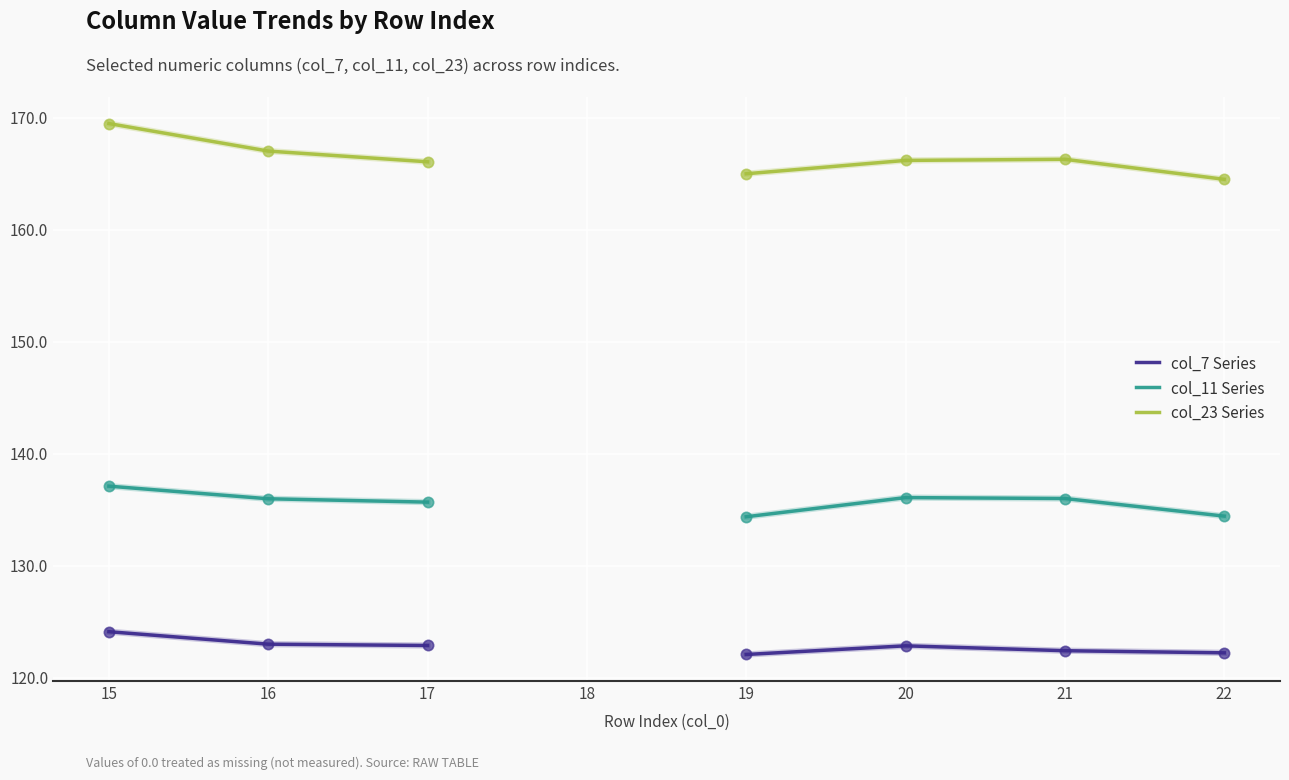

What is the total value across all series at 15?

430.7